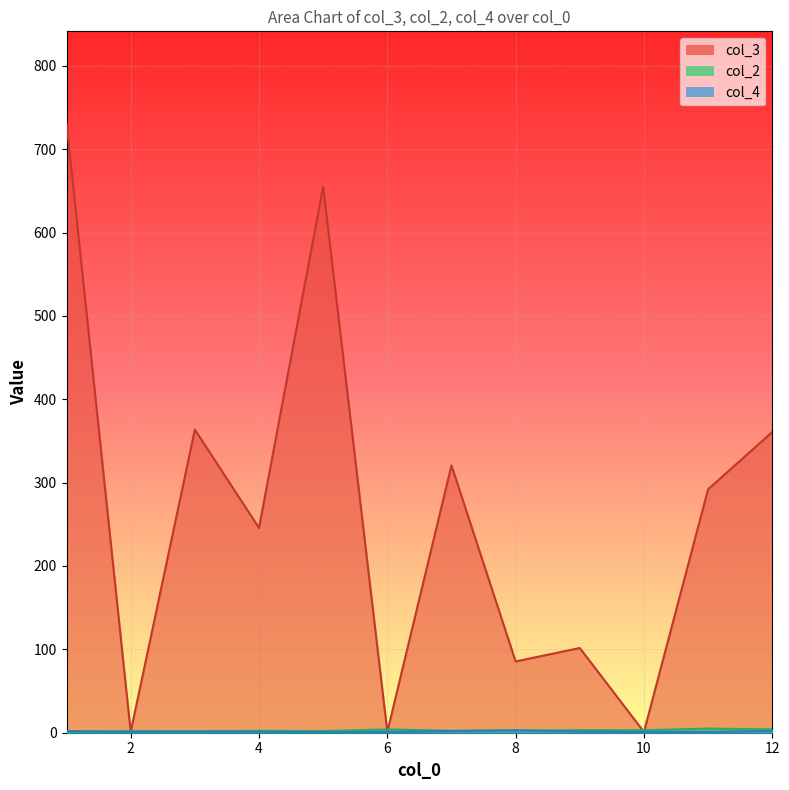

What are all the series names shown in the legend?

col_3, col_2, col_4